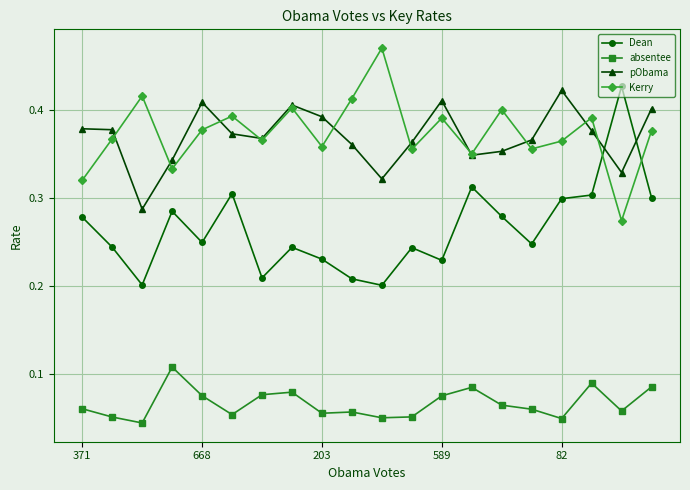

What is the sum of all pObama values?

7.4